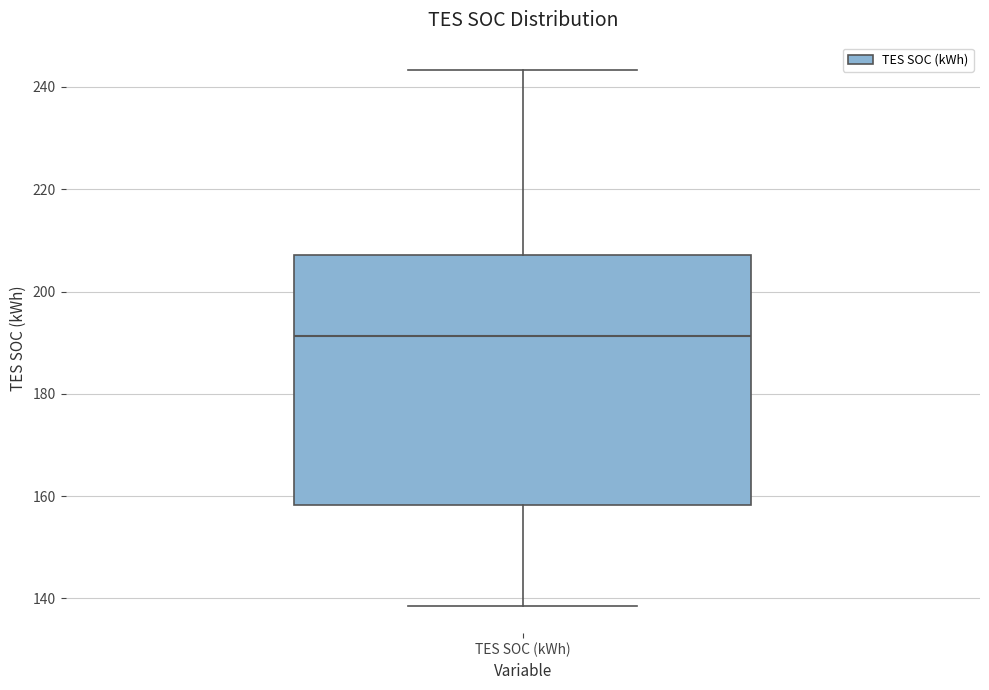

Transcribe this box plot: give where the median line is, the range the box spans, and where the two whiskers end, as read against the y-axis. The values are not printed on the chart, so give them approximately, as read against the axis.

median 192, box 158 to 208, whiskers 138 to 244